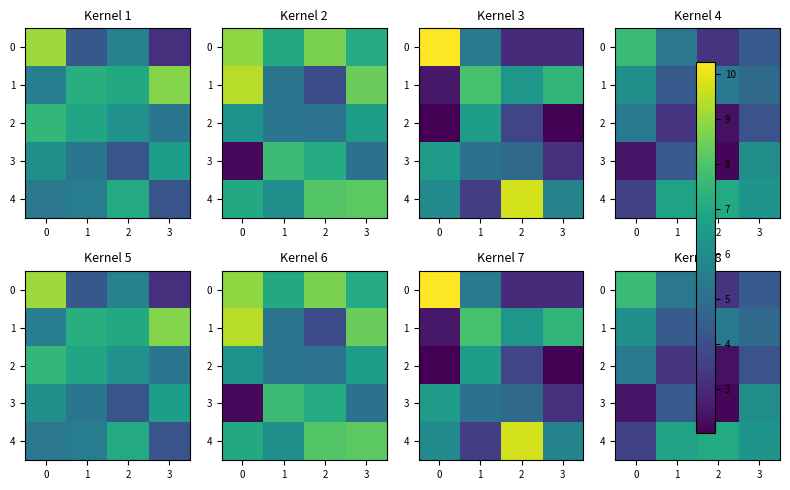

The value of 3 at 0 is 2.5. True or false?

True